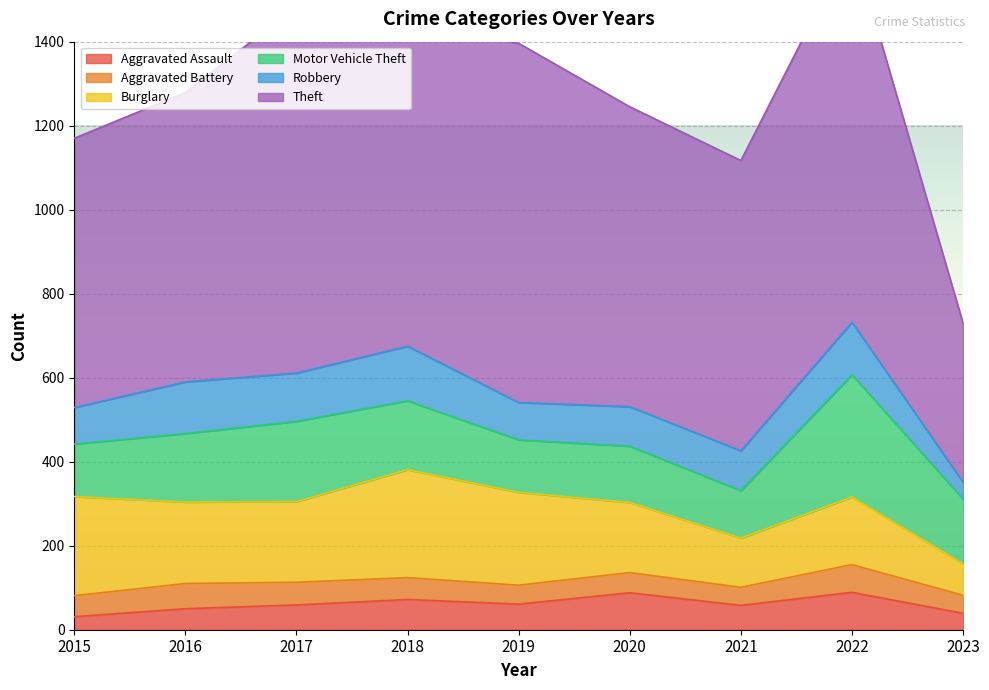

What is the average value of the Motor Vehicle Theft series?

162